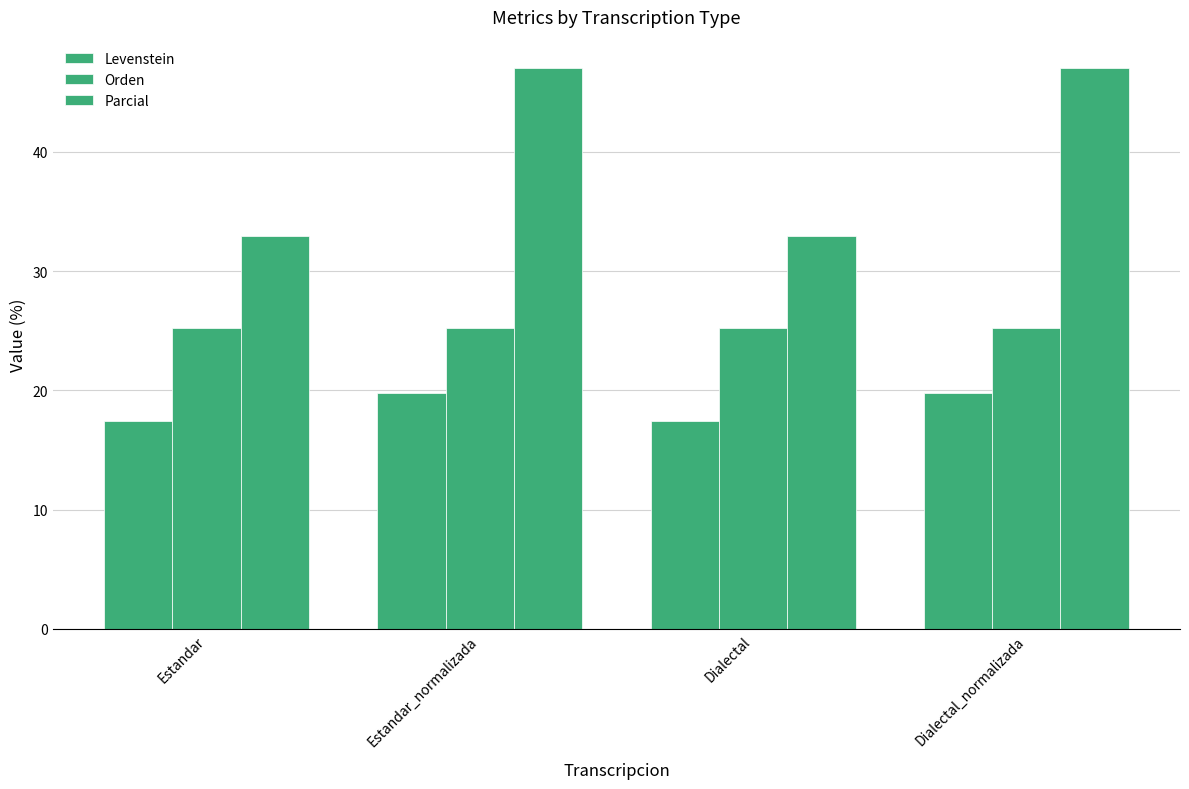

Count the number of data series in this chart.

3